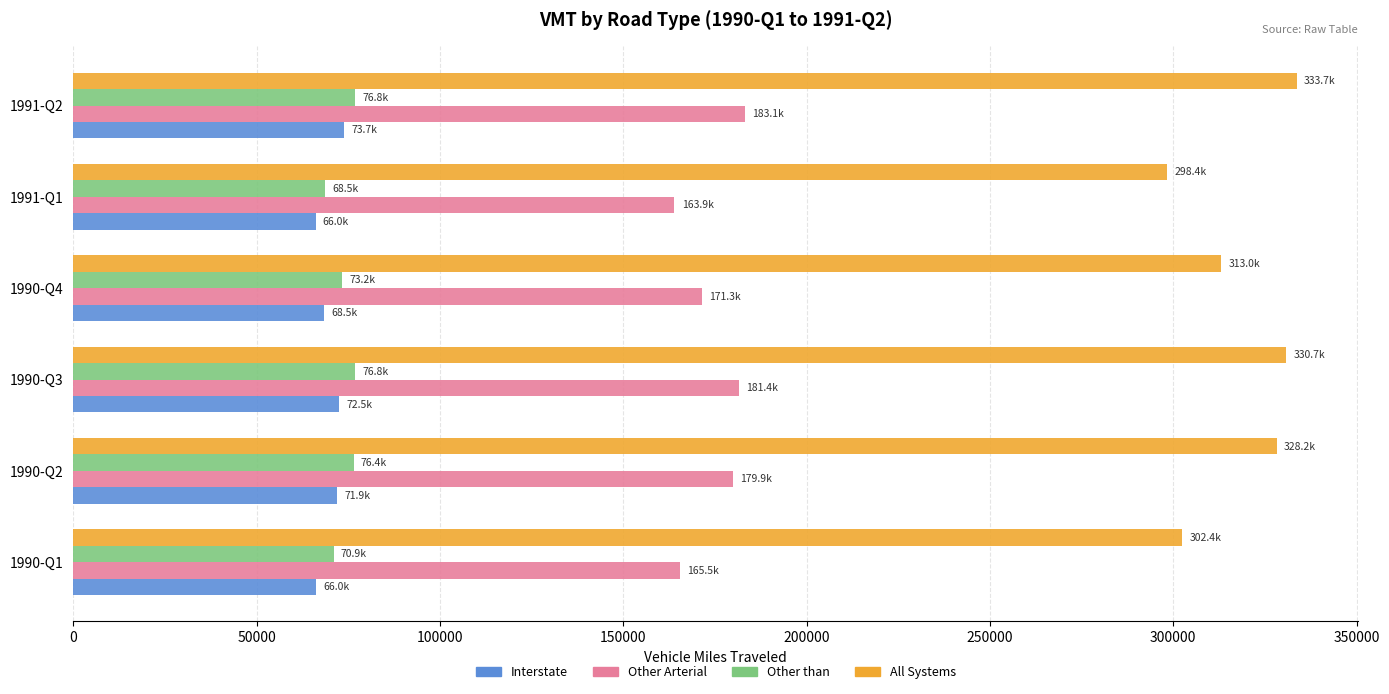

How many data points in All Systems are less than 328200?

3